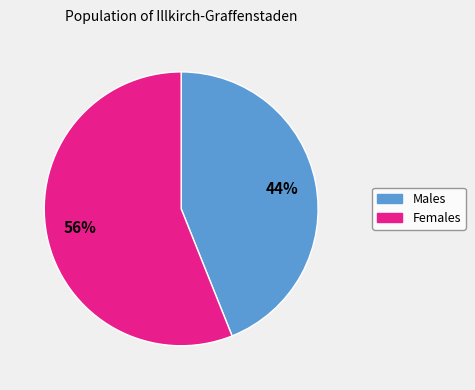

To the nearest percent, what is the difference between the largest and smallest slice percentages?

12%